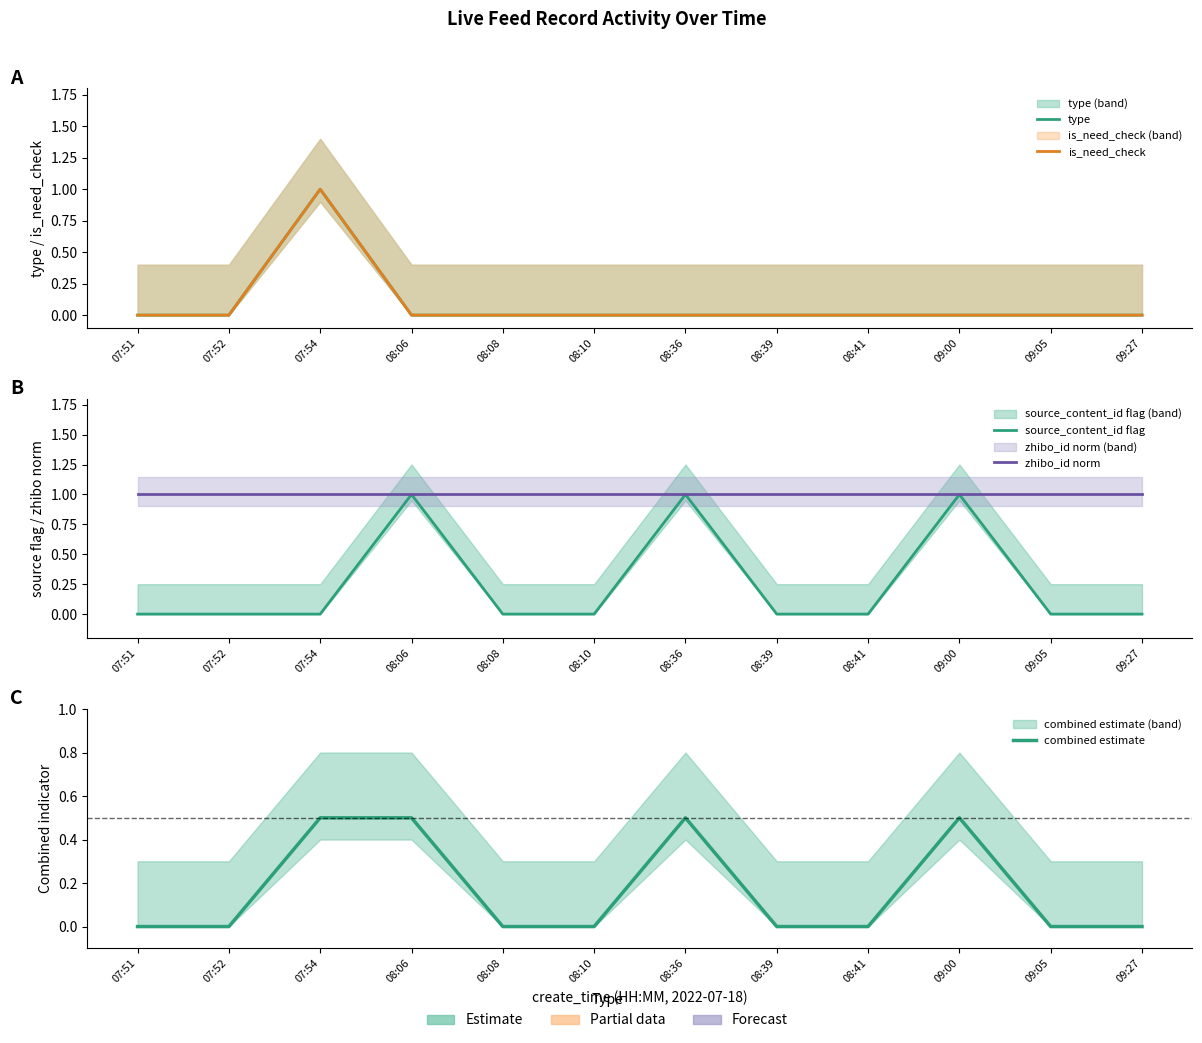

Reading right to left, extract all data points from this chart.

type: 0.0	0.0	0.0	0.0	0.0	0.0	0.0	0.0	0.0	1.0	0.0	0.0
is_need_check: 0.0	0.0	0.0	0.0	0.0	0.0	0.0	0.0	0.0	1.0	0.0	0.0
source_content_id flag: 0.0	0.0	1.0	0.0	0.0	1.0	0.0	0.0	1.0	0.0	0.0	0.0
zhibo_id norm: 1.0	1.0	1.0	1.0	1.0	1.0	1.0	1.0	1.0	1.0	1.0	1.0
combined estimate: 0.0	0.0	0.5	0.0	0.0	0.5	0.0	0.0	0.5	0.5	0.0	0.0